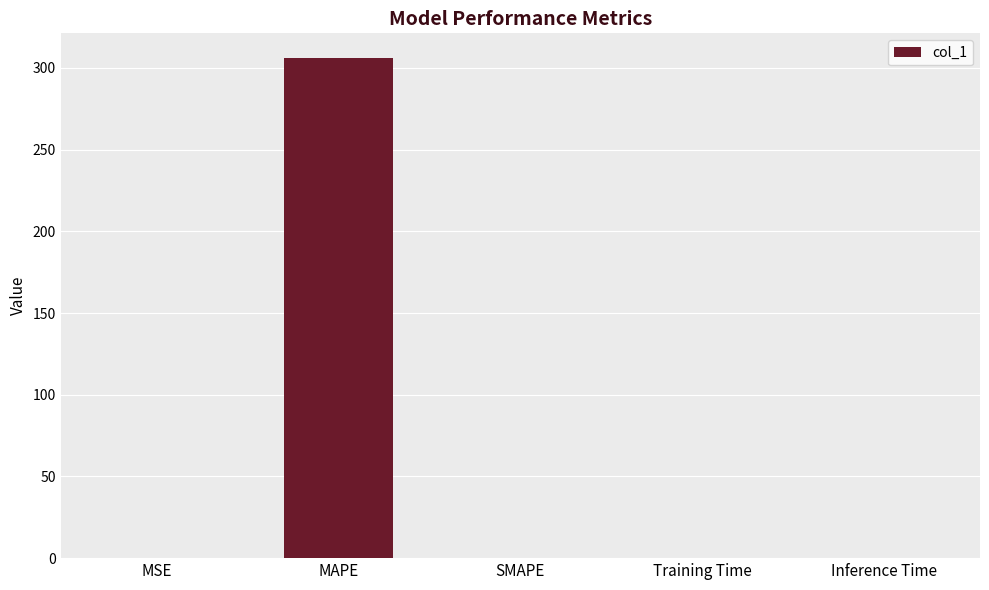

What is the greatest value displayed?

305.9